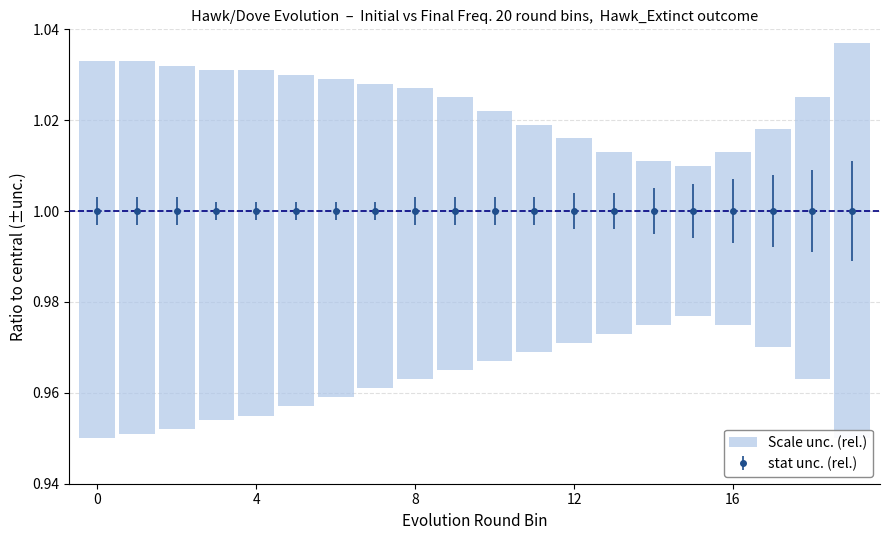

The value of Initial_Hawk_Frequency at Hawk_Extincts=0 is 0.1. True or false?

False